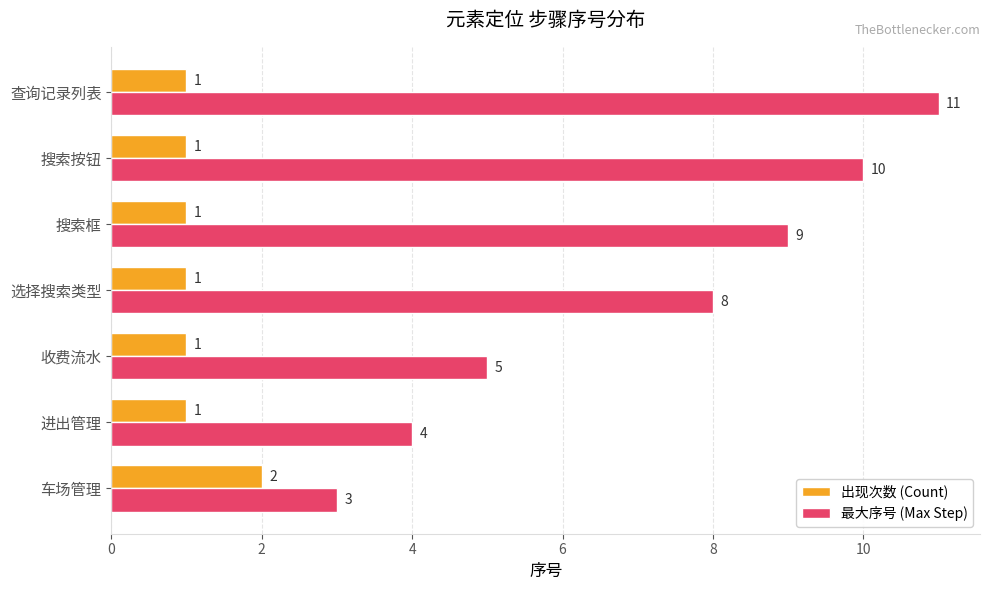

At how many categories does at least one series exceed 2?

7